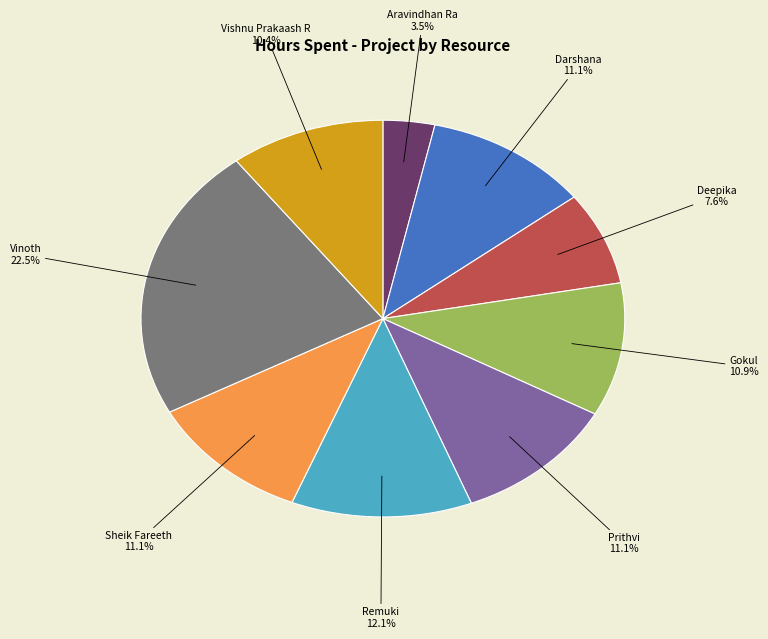

Which has a higher value, Remuki or Vishnu Prakaash R?

Remuki